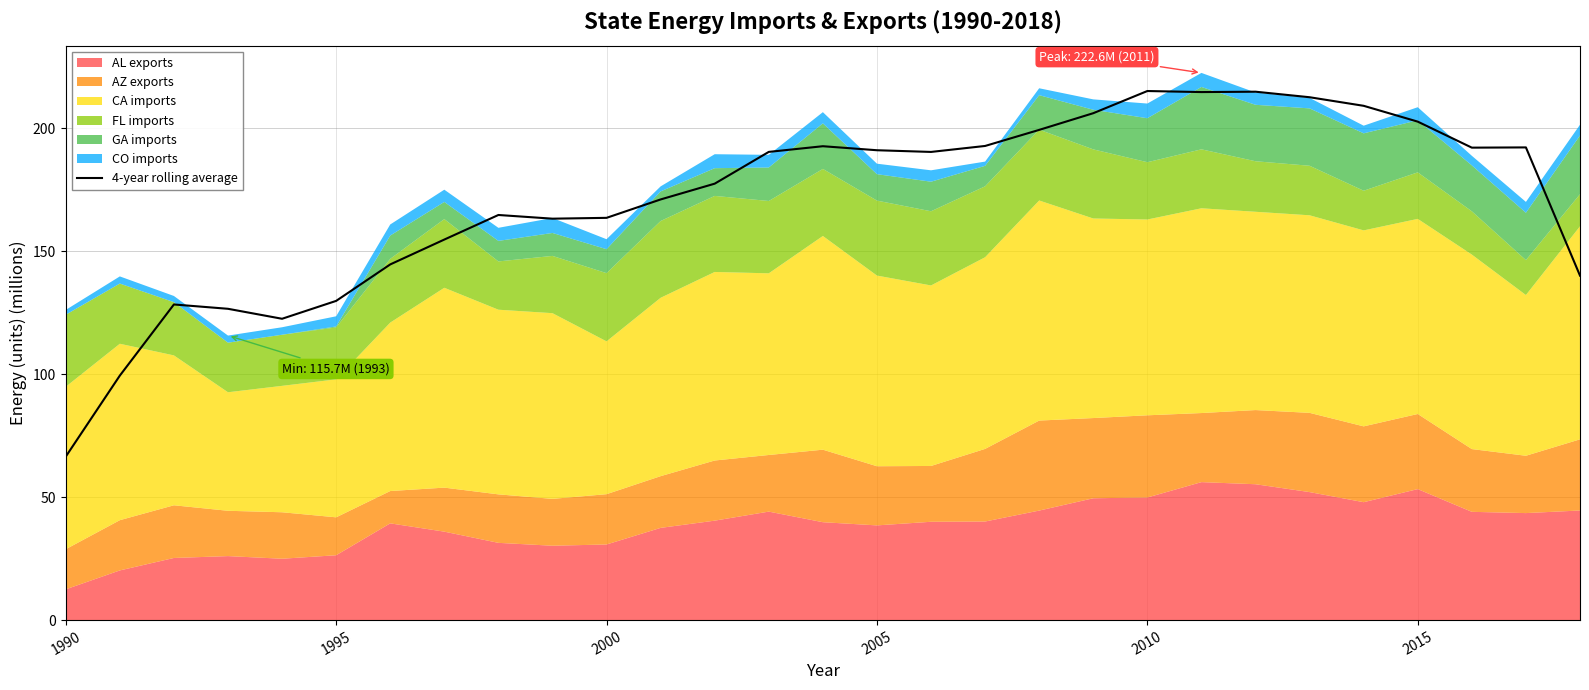

What is the smallest value displayed?

66.5